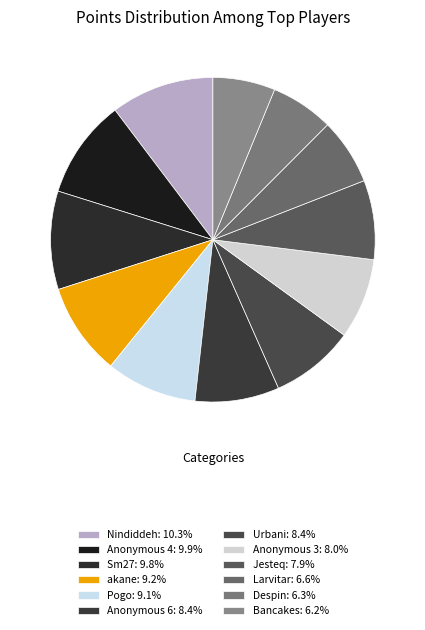

The Sm27 slice represents 10% of the pie. True or false?

True